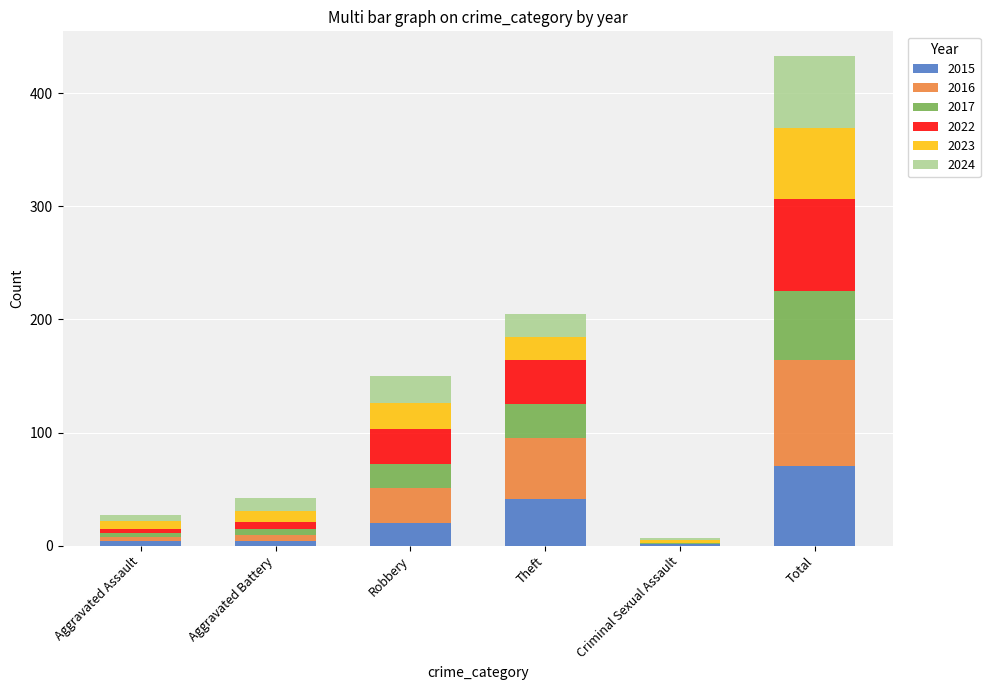

At which label does 2015 reach its peak?

Total